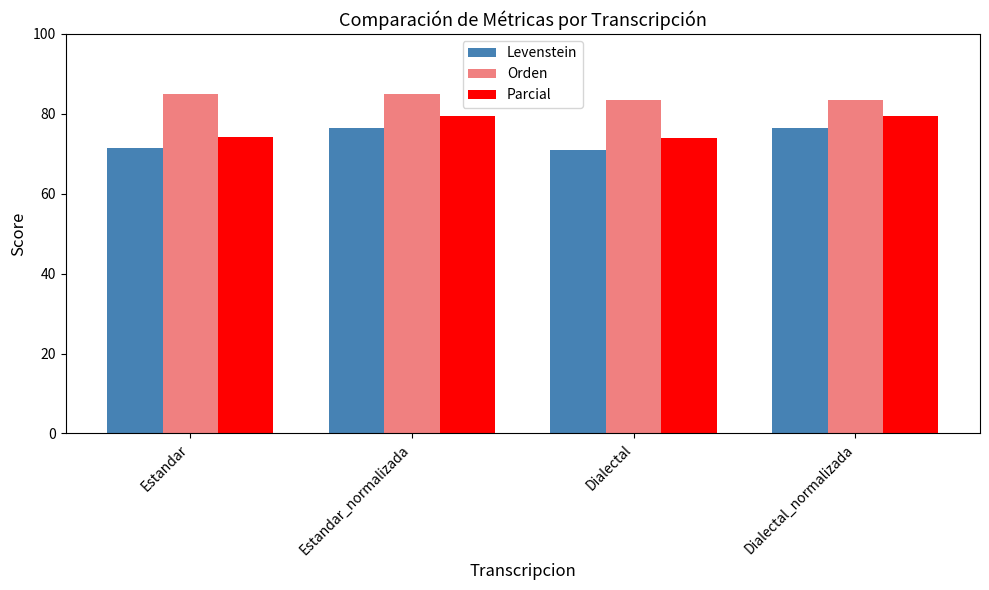

Which series changed the most between Dialectal and Dialectal_normalizada?

Parcial